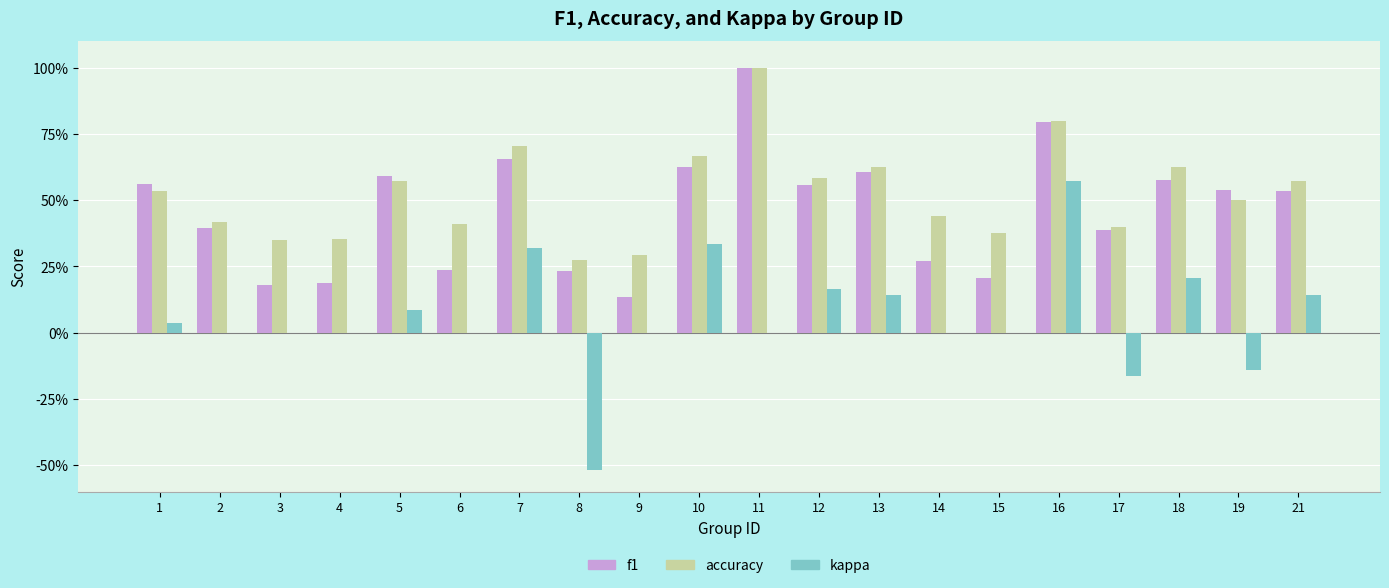

What is the minimum value for kappa?

-0.5